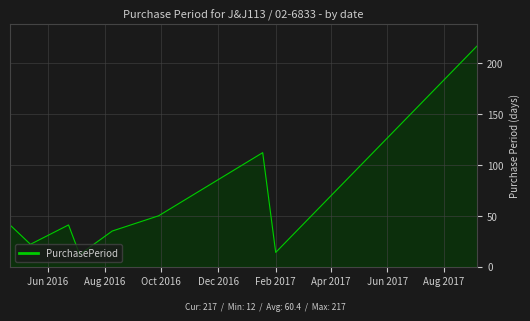

What is the minimum value shown in the chart?

12